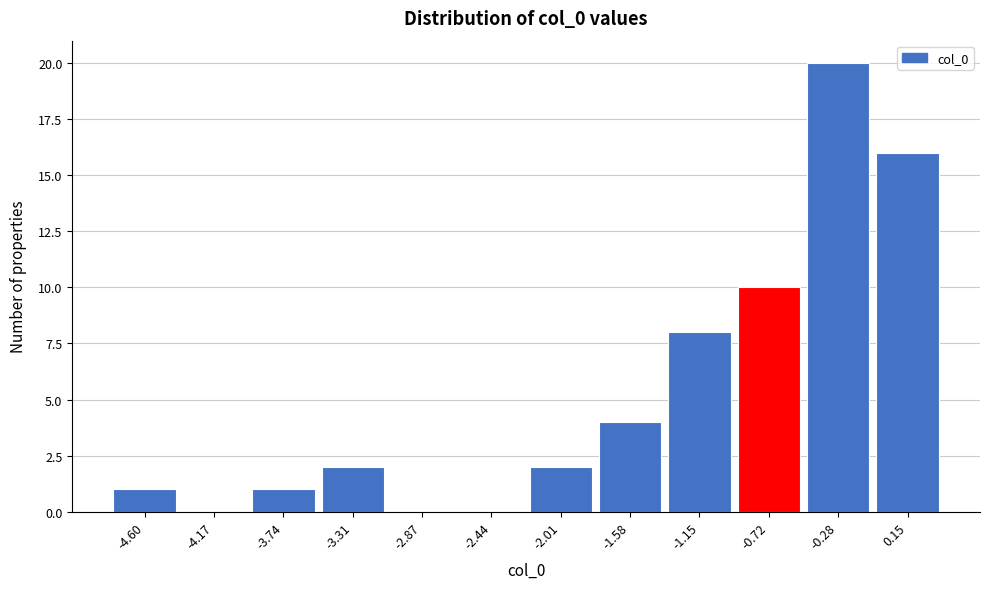

Reading left to right, list every bar in this chart as the range it spans on the x-axis followed by its height. Neither the bar edges nor the heights are printed on the chart, so give them approximately, as read against the axes.

-4.80 to -4.40: 1
-4.40 to -3.95: 0
-3.95 to -3.50: 1
-3.50 to -3.10: 2
-3.10 to -2.65: 0
-2.65 to -2.25: 0
-2.25 to -1.80: 2
-1.80 to -1.35: 4
-1.35 to -0.95: 8
-0.95 to -0.50: 10
-0.50 to -0.05: 20
-0.05 to 0.35: 16